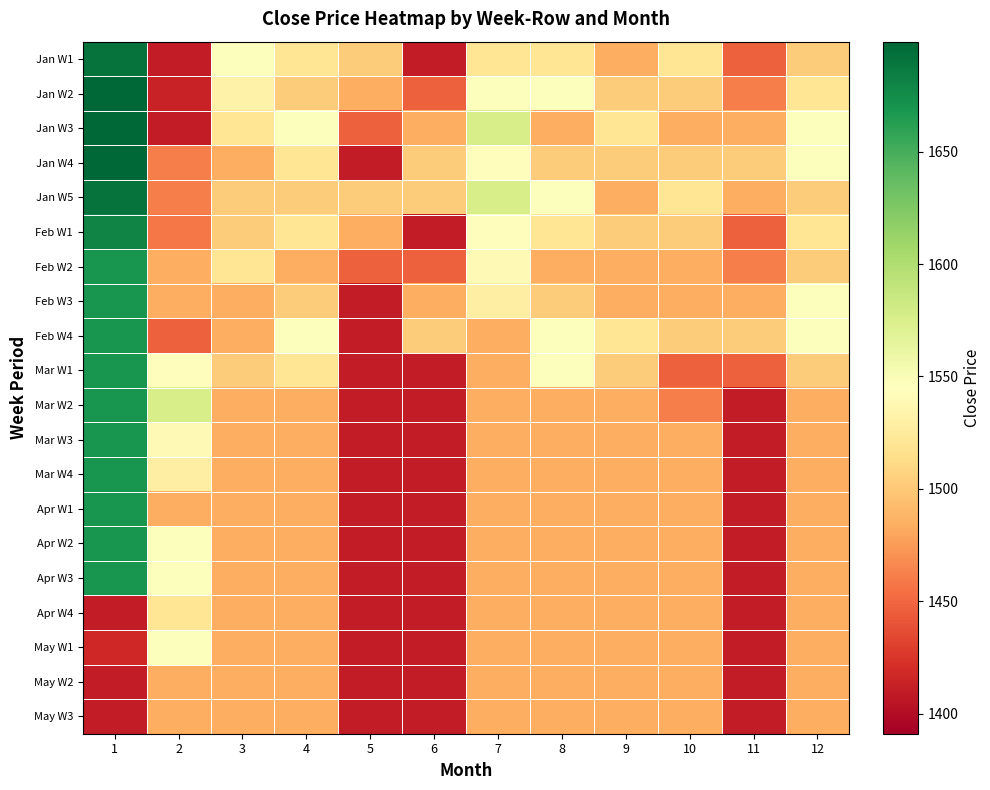

Reading right to left, list all the values displayed in this chart.

Jan W1: 12=1502.4	11=1446.7	10=1520.9	9=1483.8	8=1520.5	7=1520.9	6=1409.6	5=1502.4	4=1520.9	3=1546.9	2=1409.6	1=1691.5
Jan W2: 12=1520.9	11=1461.5	10=1502.4	9=1502.4	8=1546.9	7=1546.9	6=1446.7	5=1483.8	4=1502.4	3=1532.0	2=1413.3	1=1699.0
Jan W3: 12=1546.9	11=1483.8	10=1483.8	9=1520.9	8=1483.8	7=1576.5	6=1483.8	5=1446.7	4=1546.9	3=1520.9	2=1409.6	1=1699.0
Jan W4: 12=1546.9	11=1502.4	10=1502.4	9=1502.4	8=1502.4	7=1543.2	6=1502.4	5=1409.6	4=1520.9	3=1483.8	2=1461.5	1=1699.0
Jan W5: 12=1502.4	11=1483.8	10=1520.9	9=1483.8	8=1546.9	7=1576.5	6=1502.4	5=1502.4	4=1502.4	3=1502.4	2=1461.5	1=1691.5
Feb W1: 12=1520.9	11=1446.7	10=1502.4	9=1502.4	8=1520.5	7=1543.2	6=1409.6	5=1483.8	4=1520.9	3=1502.4	2=1457.8	1=1680.4
Feb W2: 12=1502.4	11=1461.5	10=1483.8	9=1483.8	8=1483.8	7=1539.5	6=1446.7	5=1446.7	4=1483.8	3=1520.9	2=1483.8	1=1669.3
Feb W3: 12=1546.9	11=1483.8	10=1483.8	9=1483.8	8=1502.4	7=1528.3	6=1483.8	5=1409.6	4=1502.4	3=1483.8	2=1483.8	1=1669.3
Feb W4: 12=1546.9	11=1502.4	10=1502.4	9=1520.9	8=1546.9	7=1483.8	6=1502.4	5=1409.6	4=1546.9	3=1483.8	2=1446.7	1=1669.3
Mar W1: 12=1502.4	11=1446.7	10=1446.7	9=1502.4	8=1546.9	7=1483.8	6=1409.6	5=1409.6	4=1520.9	3=1502.4	2=1543.2	1=1669.3
Mar W2: 12=1483.8	11=1409.6	10=1461.5	9=1483.8	8=1483.8	7=1483.8	6=1409.6	5=1409.6	4=1483.8	3=1483.8	2=1576.5	1=1669.3
Mar W3: 12=1483.8	11=1409.6	10=1483.8	9=1483.8	8=1483.8	7=1483.8	6=1409.6	5=1409.6	4=1483.8	3=1483.8	2=1539.5	1=1669.3
Mar W4: 12=1483.8	11=1409.6	10=1483.8	9=1483.8	8=1483.8	7=1483.8	6=1409.6	5=1409.6	4=1483.8	3=1483.8	2=1528.3	1=1669.3
Apr W1: 12=1483.8	11=1409.6	10=1483.8	9=1483.8	8=1483.8	7=1483.8	6=1409.6	5=1409.6	4=1483.8	3=1483.8	2=1483.8	1=1669.3
Apr W2: 12=1483.8	11=1409.6	10=1483.8	9=1483.8	8=1483.8	7=1483.8	6=1409.6	5=1409.6	4=1483.8	3=1483.8	2=1546.9	1=1669.3
Apr W3: 12=1483.8	11=1409.6	10=1483.8	9=1483.8	8=1483.8	7=1483.8	6=1409.6	5=1409.6	4=1483.8	3=1483.8	2=1546.9	1=1669.3
Apr W4: 12=1483.8	11=1409.6	10=1483.8	9=1483.8	8=1483.8	7=1483.8	6=1409.6	5=1409.6	4=1483.8	3=1483.8	2=1520.5	1=1409.6
May W1: 12=1483.8	11=1409.6	10=1483.8	9=1483.8	8=1483.8	7=1483.8	6=1409.6	5=1409.6	4=1483.8	3=1483.8	2=1546.9	1=1417.0
May W2: 12=1483.8	11=1409.6	10=1483.8	9=1483.8	8=1483.8	7=1483.8	6=1409.6	5=1409.6	4=1483.8	3=1483.8	2=1483.8	1=1409.6
May W3: 12=1483.8	11=1409.6	10=1483.8	9=1483.8	8=1483.8	7=1483.8	6=1409.6	5=1409.6	4=1483.8	3=1483.8	2=1483.8	1=1409.6